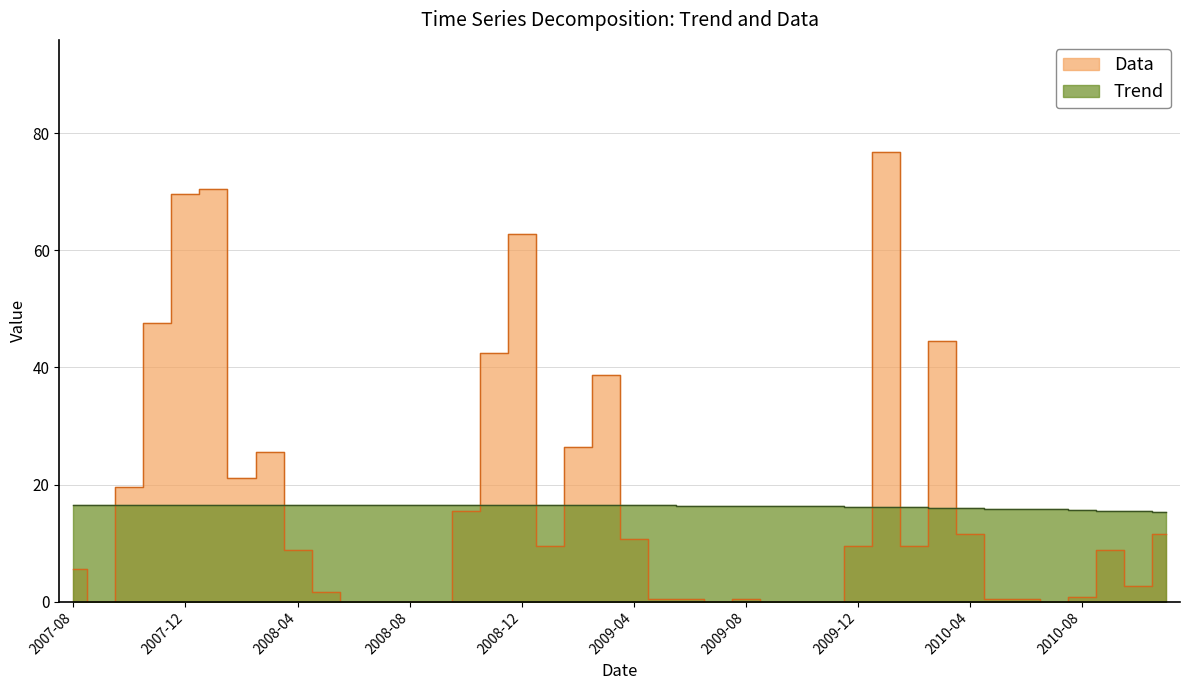

True or false: Trend has more than 1 points higher than both neighbors.

False